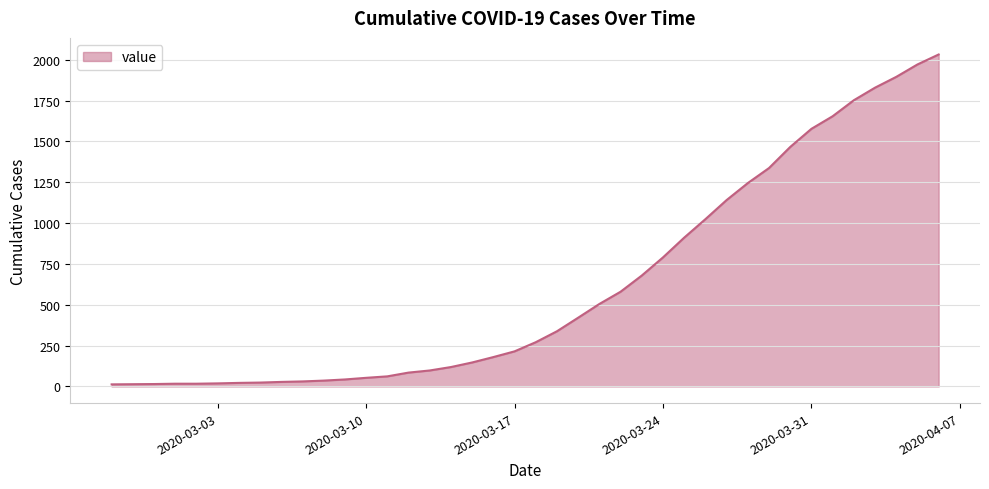

What is the difference between the maximum and minimum values?

2019